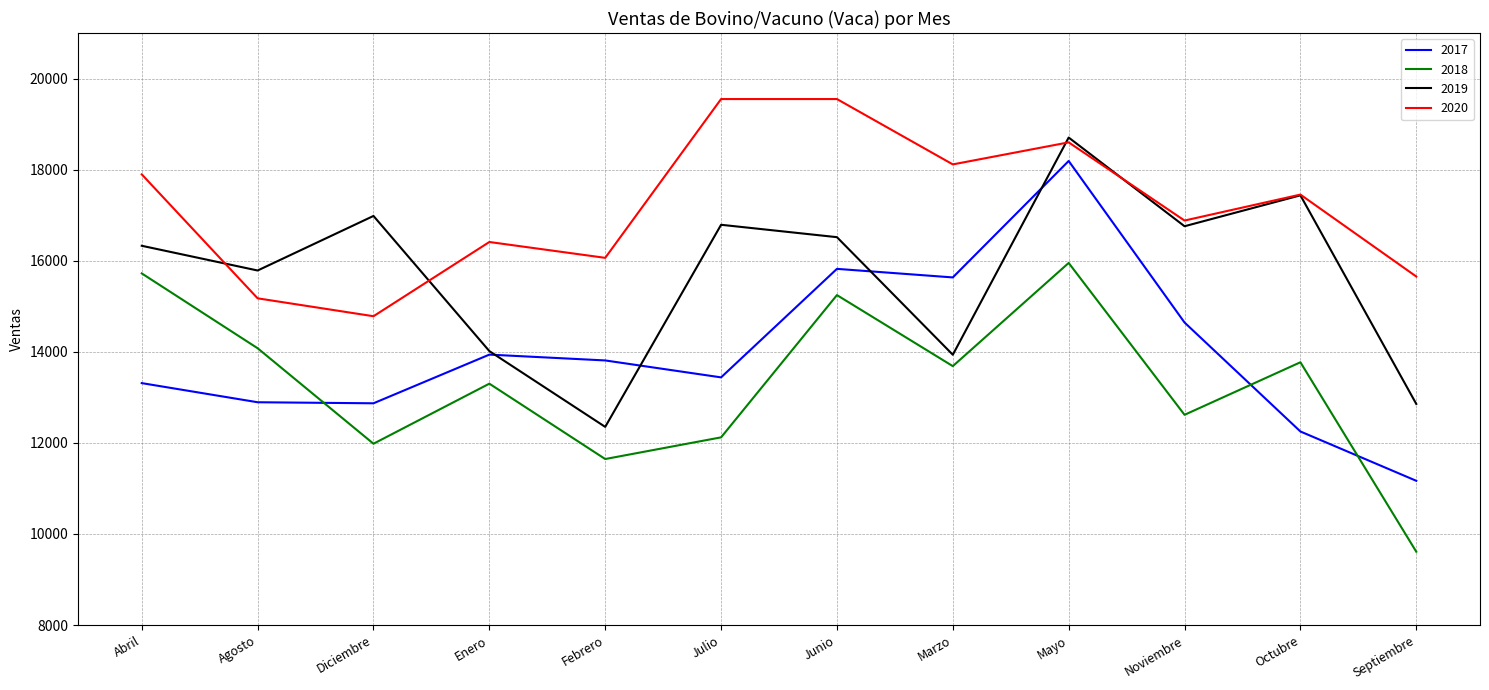

The 2017 series shows 23666 at Febrero. True or false?

False